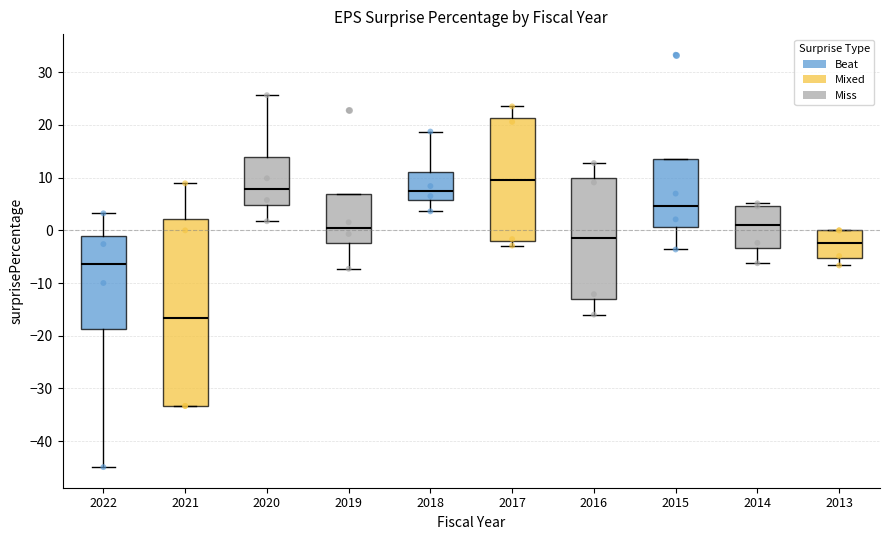

Where does the median line of the box at x = 2015 sit on the y-axis? The values are not printed on the chart, so give them approximately, as read against the axis.

5